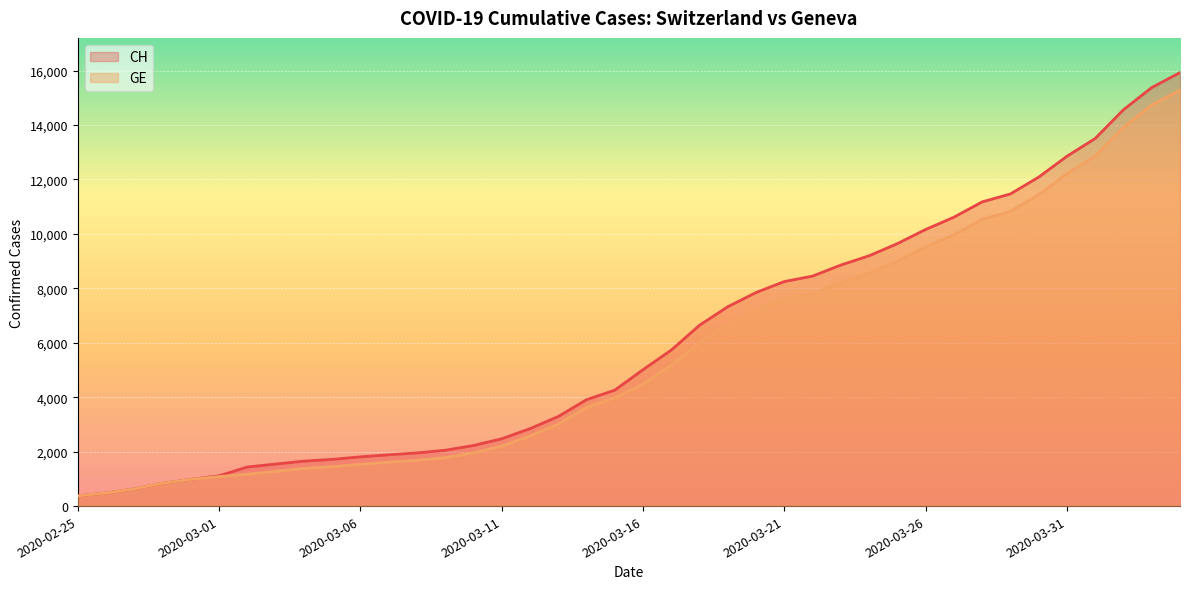

Which category has the lowest value across all series?

2020-02-25